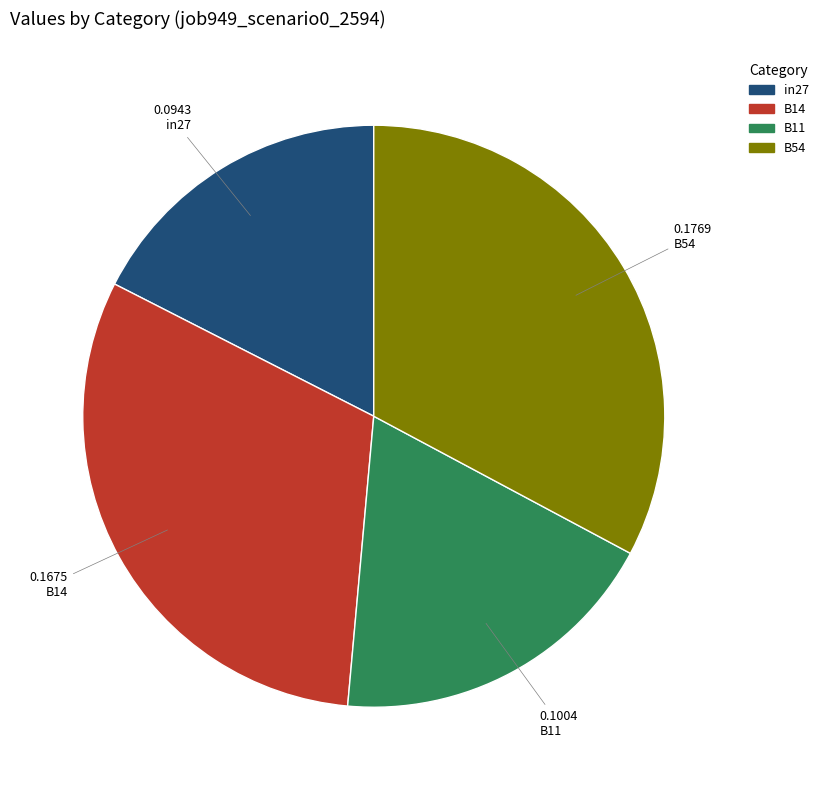

Is there any slice that represents more than half of the pie?

No